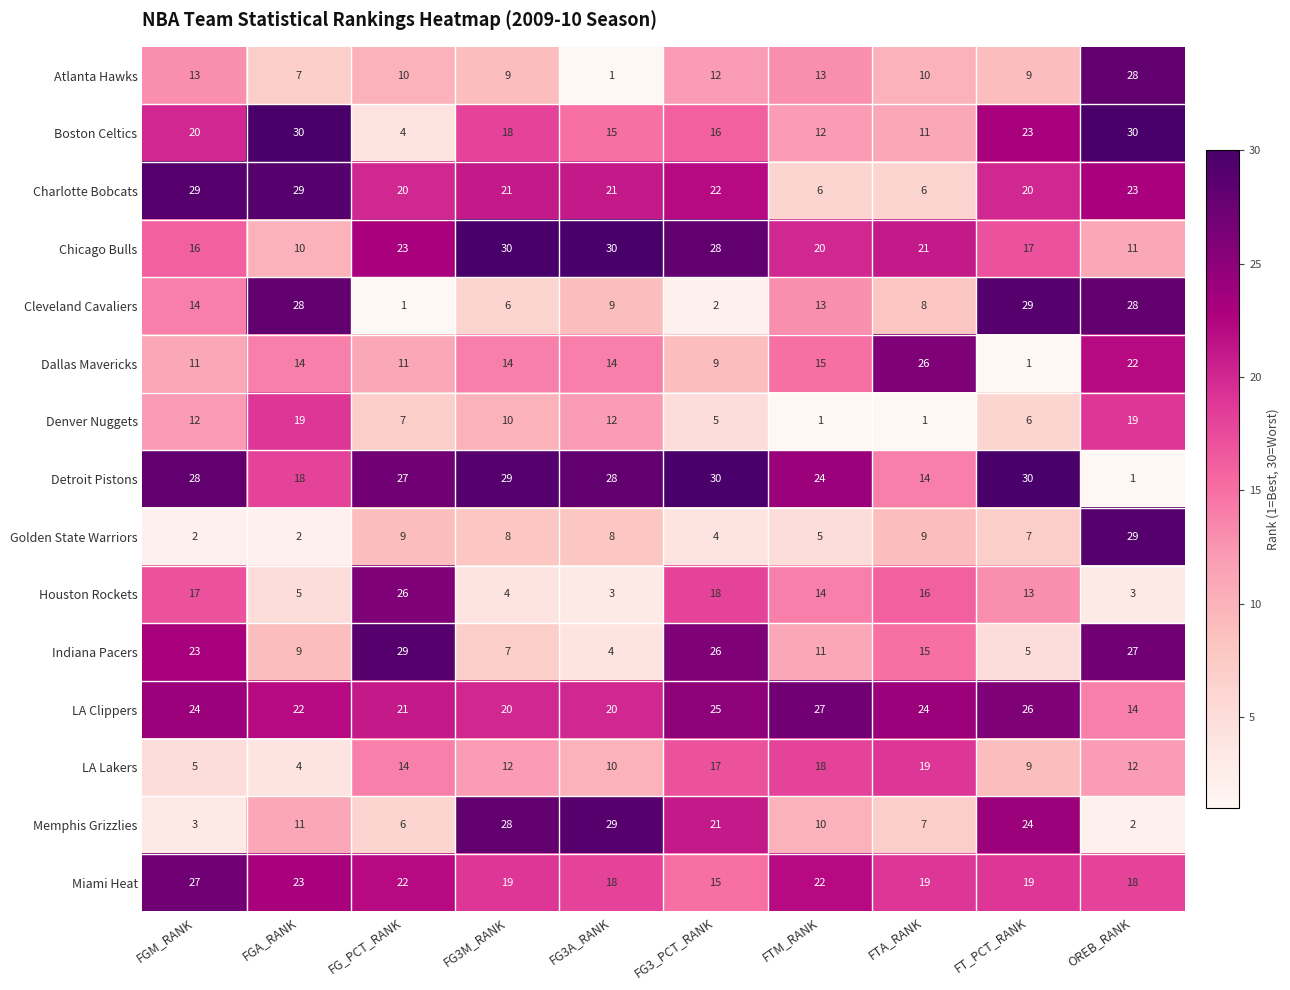

Where does the Cleveland Cavaliers series first go above 13?

FGM_RANK